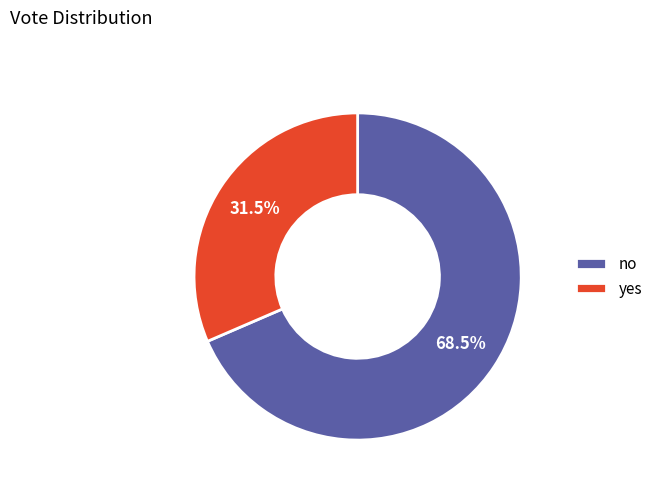

Which category accounts for the majority?

no